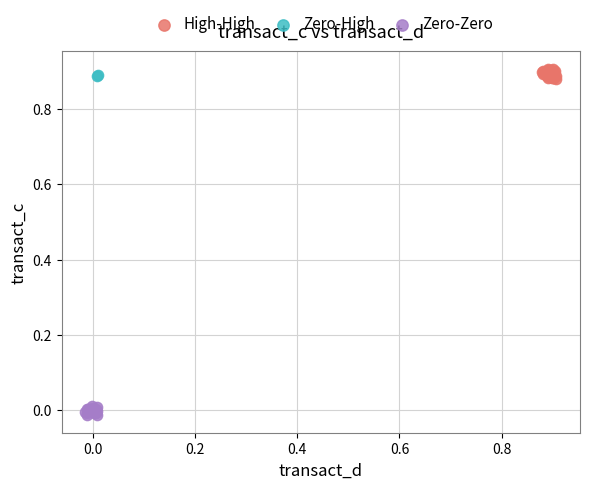

Which series reaches the maximum Y coordinate?

High-High